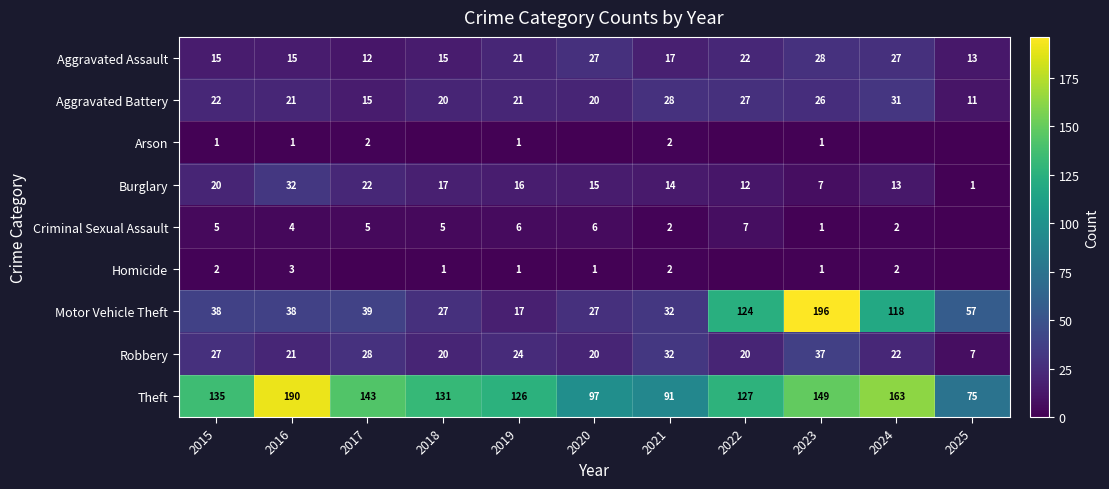

Count the number of data series in this chart.

9